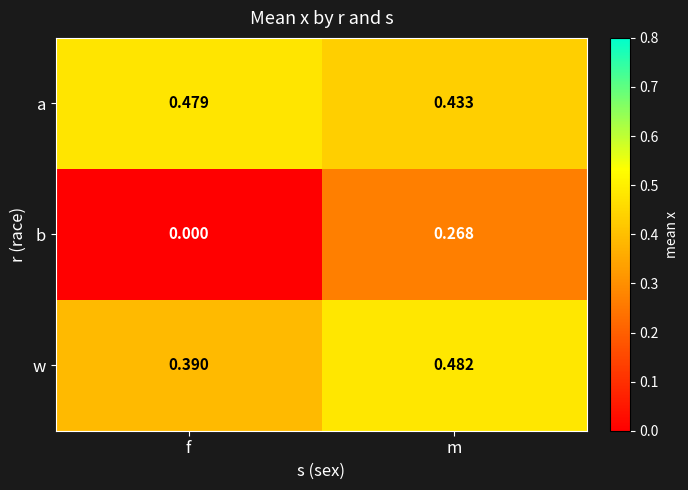

At which label is b closest to 0?

f